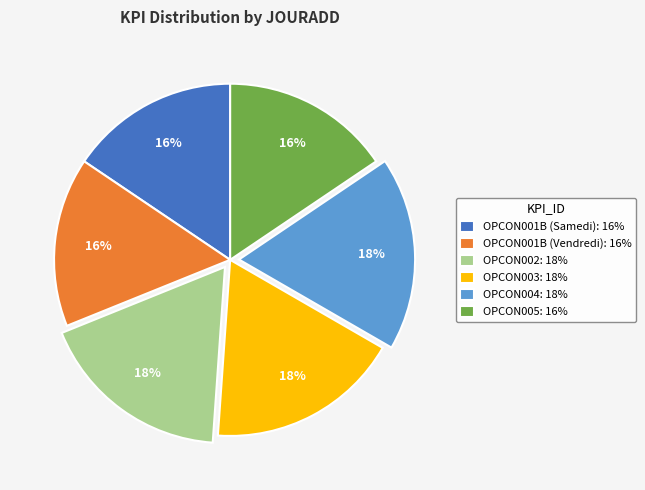

Is there any slice that represents more than half of the pie?

No